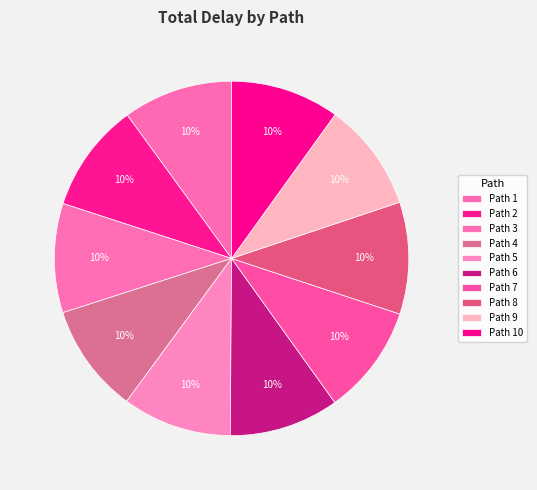

How many slices are in this pie chart?

10